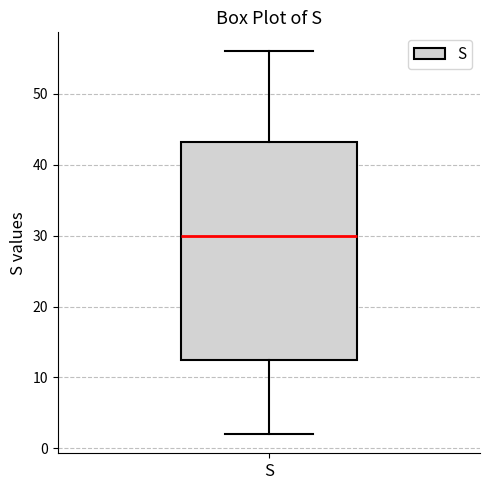

Transcribe this box plot: give where the median line is, the range the box spans, and where the two whiskers end, as read against the y-axis. The values are not printed on the chart, so give them approximately, as read against the axis.

median 30, box 13 to 43, whiskers 2 to 56